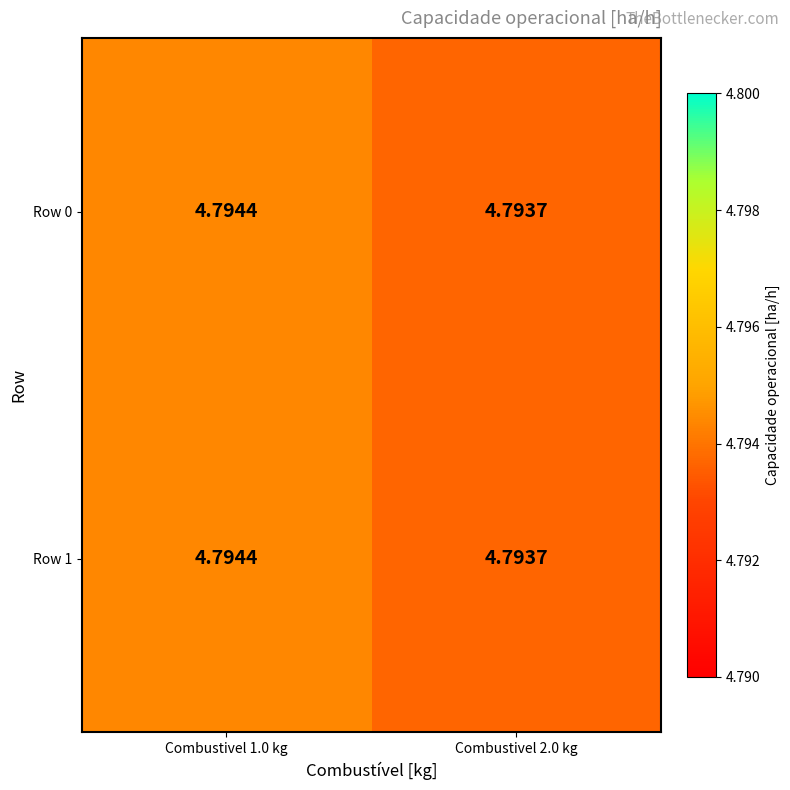

Is the value of Row 1 at Combustivel 1.0 kg greater than the value of Row 0 at Combustivel 2.0 kg?

Yes